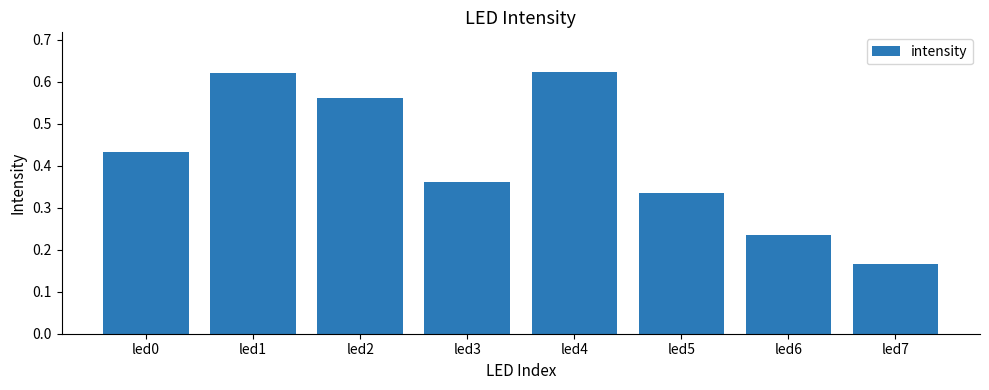

Is it true that the value at led7 is 0.1?

False